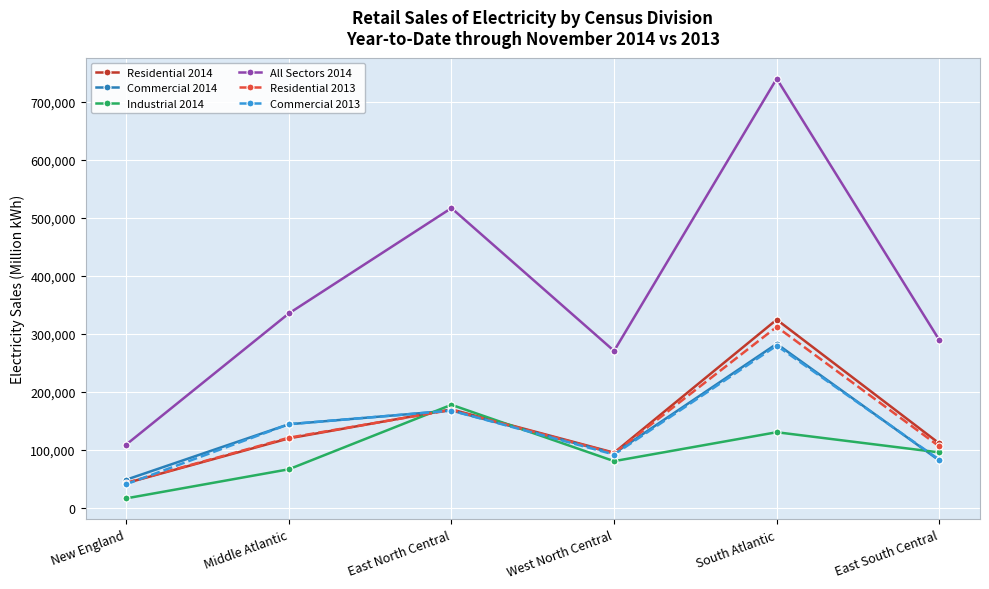

Reading left to right, transcribe all the data shown in this chart.

Residential 2014: 43120	120146	169975	95472	324551	111338
Commercial 2014: 48963	144428	168069	94215	282860	82047
Industrial 2014: 16847	66924	177949	80926	130731	95927
All Sectors 2014: 109446	335185	516590	270685	739380	289312
Residential 2013: 43589	121271	169159	94561	312160	106240
Commercial 2013: 41168	144570	167903	92322	279830	83306